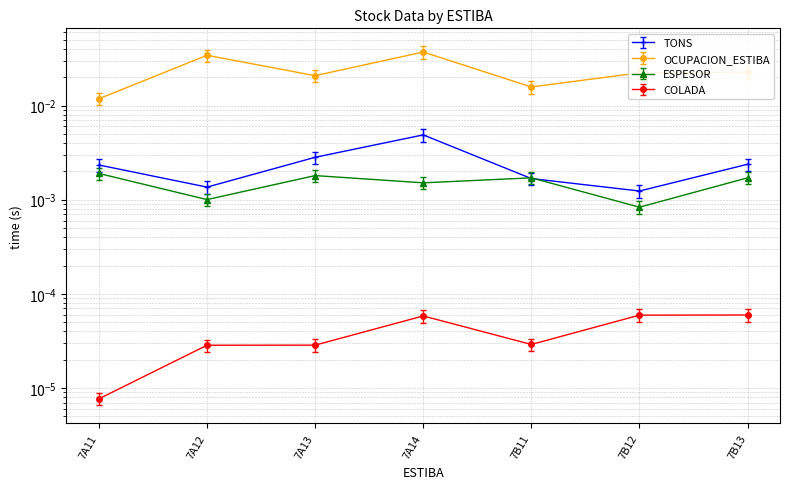

At which label does ESPESOR reach its minimum?

7B12